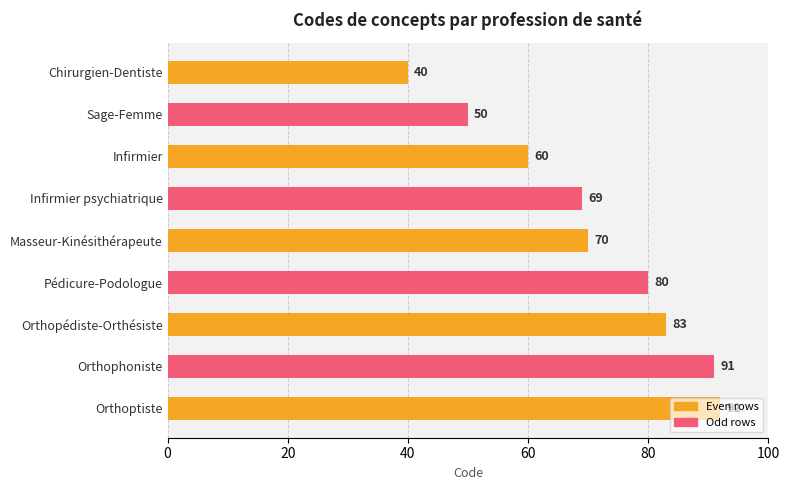

What position from the bottom is Infirmier?

7